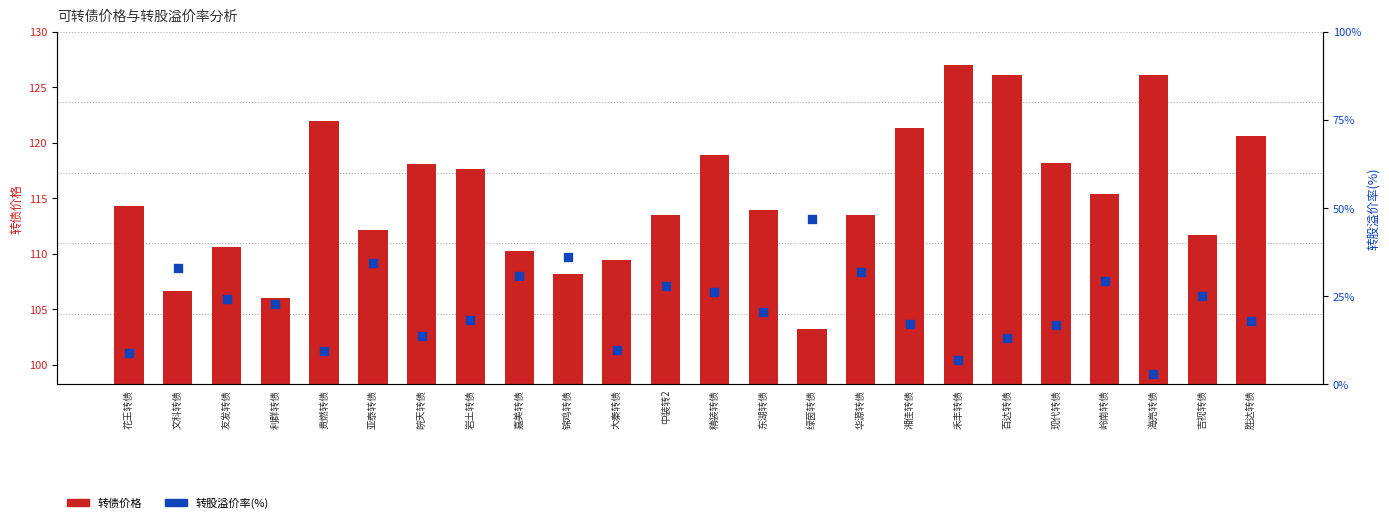

Which series contains the highest Y value?

转债价格